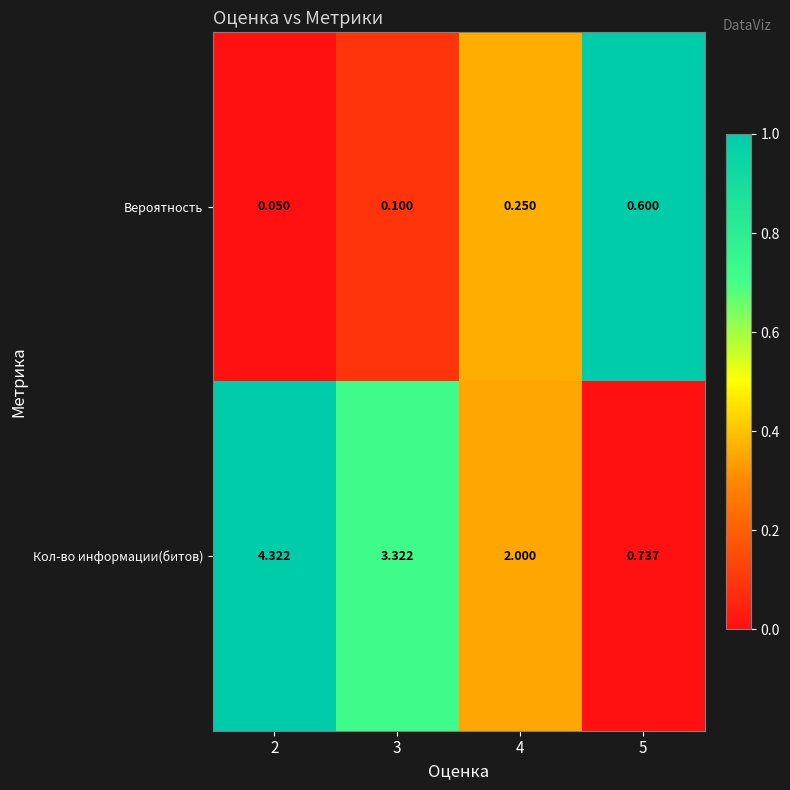

Rank the series by their average value, from lowest to highest.

Вероятность, Кол-во информации(битов)